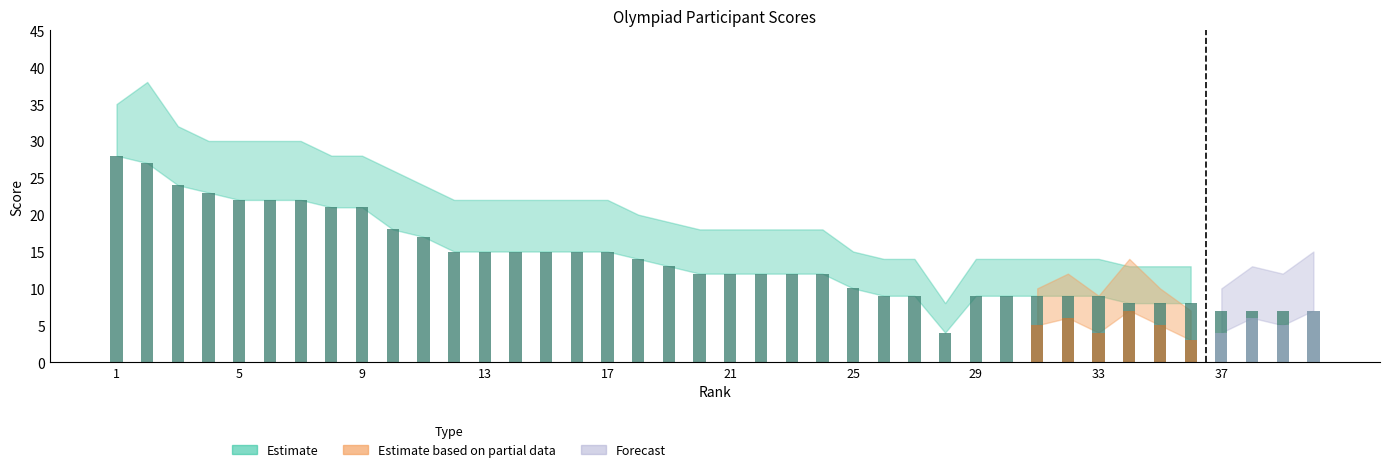

True or false: Forecast has a value of -3 at 14.

False